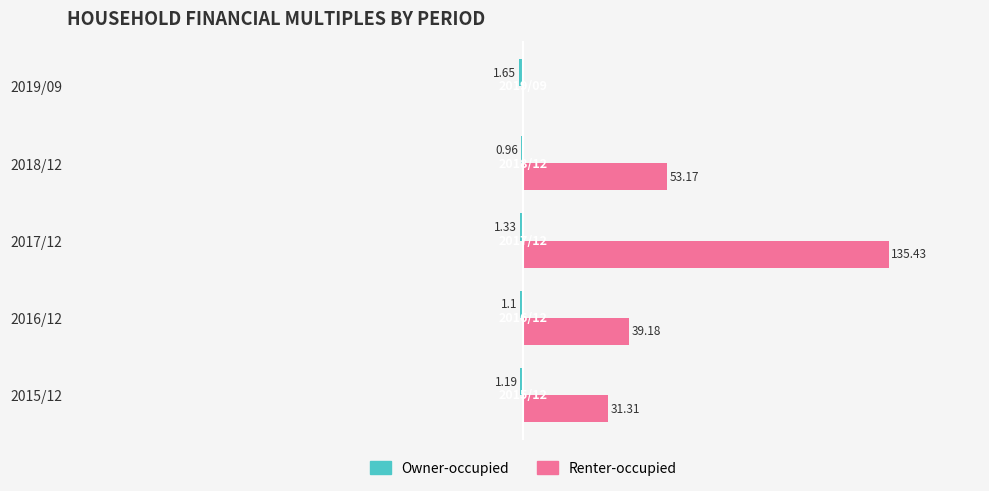

What is the difference between the maximum and minimum values in the Owner-occupied series?

0.7